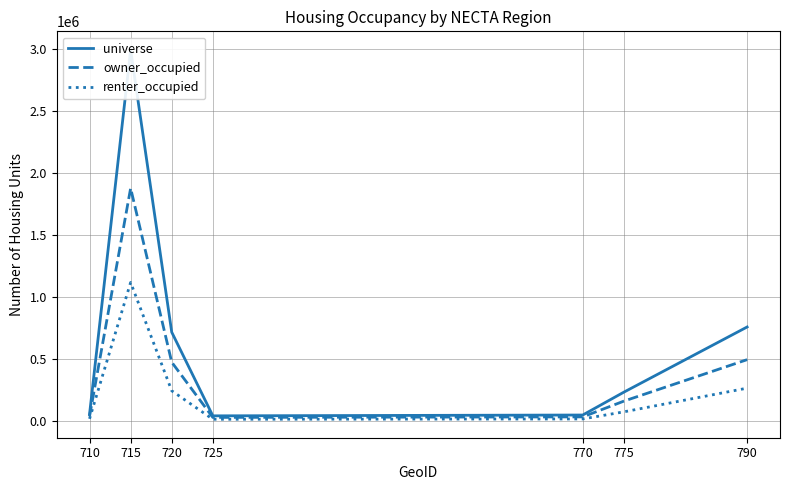

What is the value of the renter_occupied point at the 7th from the left?

263809